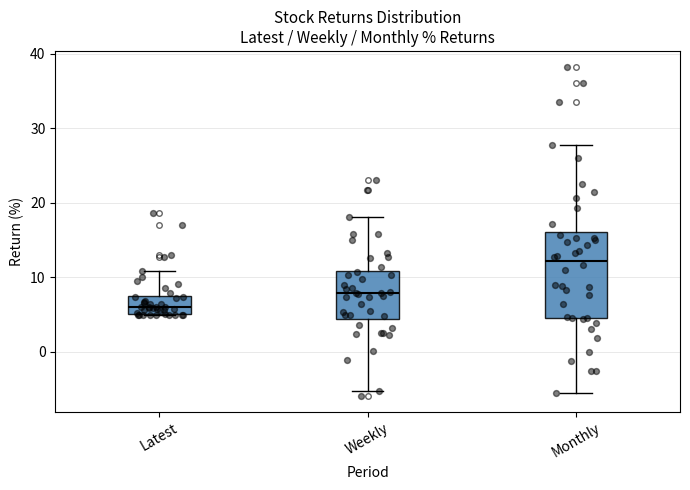

Comparing the boxes themselves (not the whiskers), which one is the tallest?

Monthly